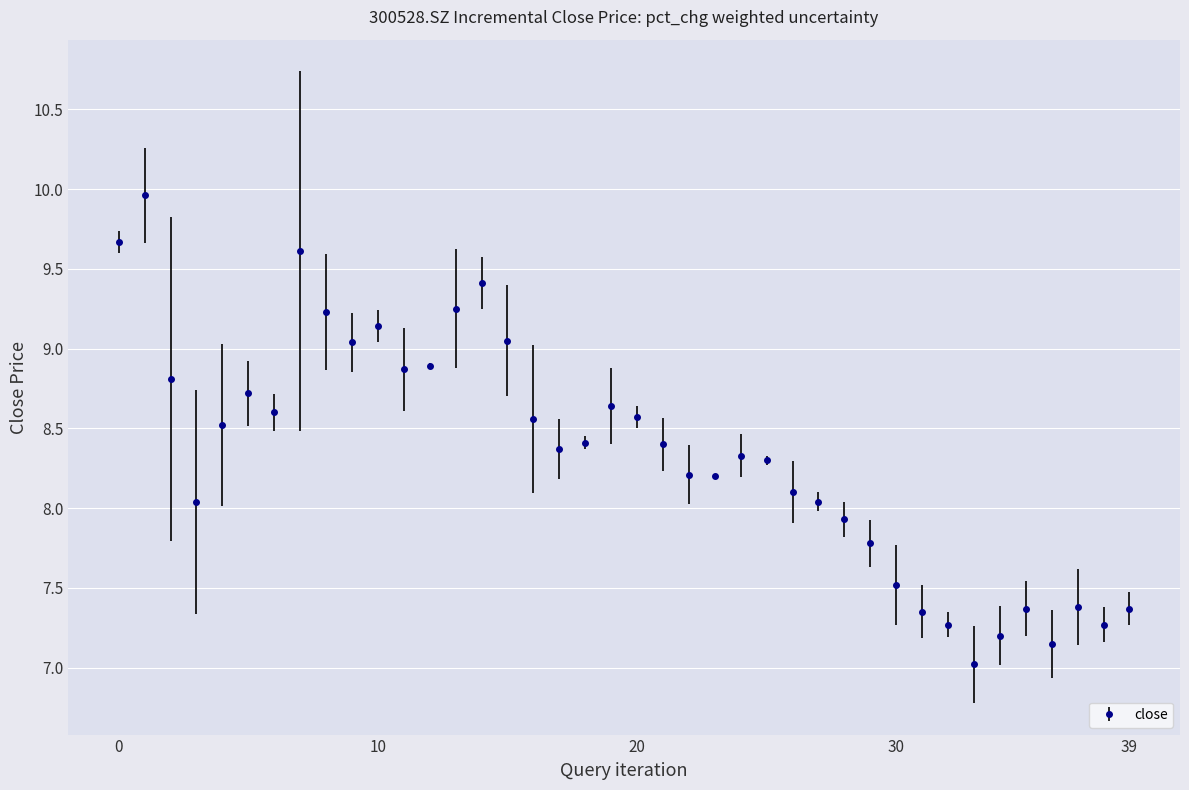

How many data points does each series have?

40